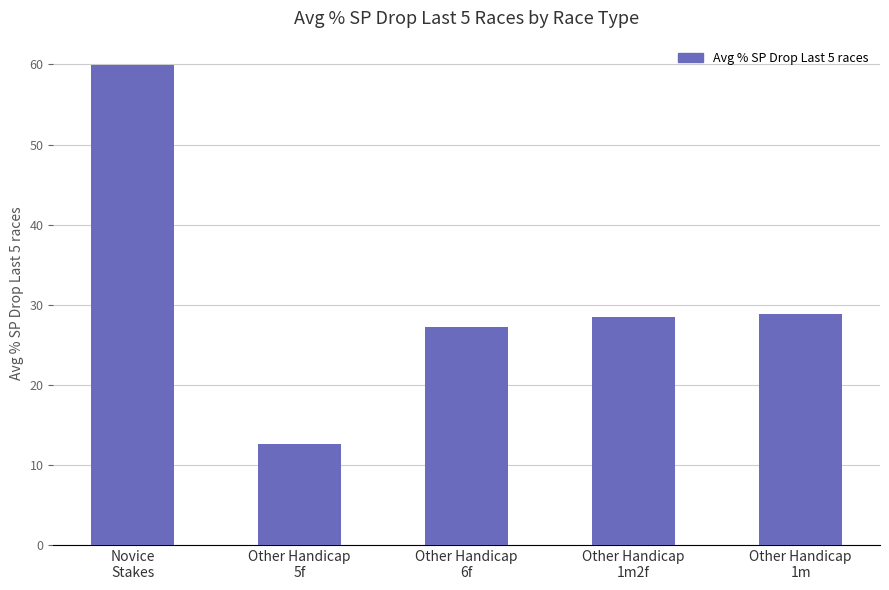

Which category has the lowest value across all series?

Other Handicap
5f